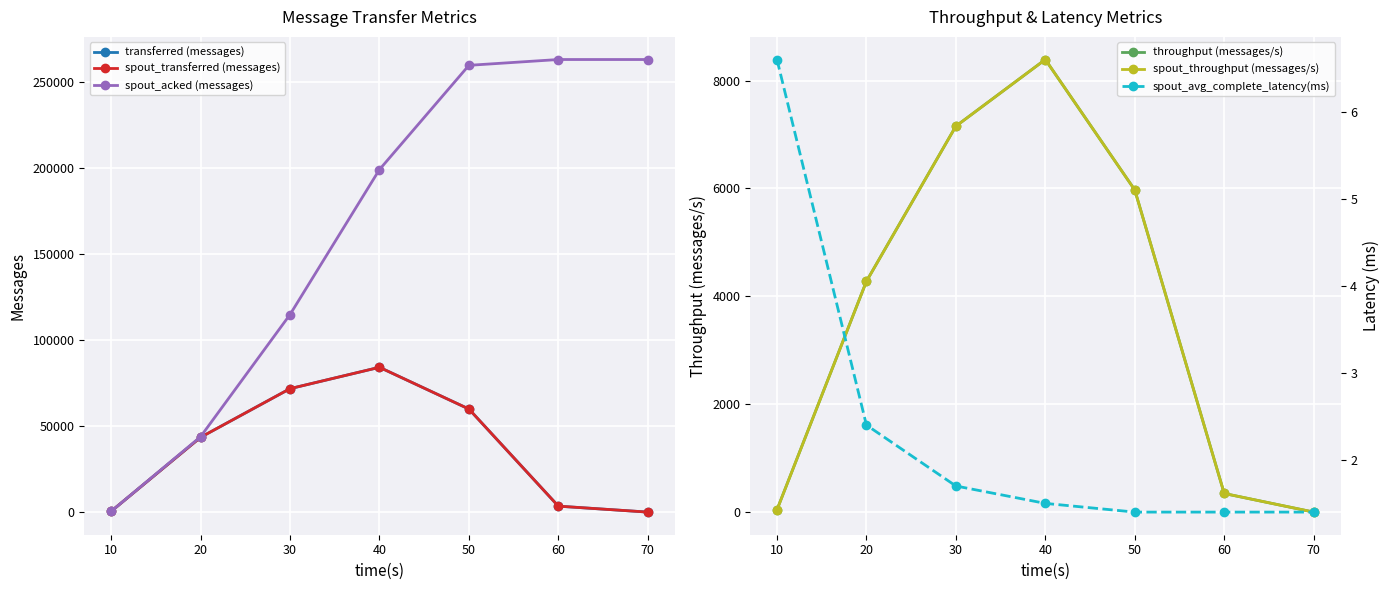

At 50, list the series in order from largest to smallest.

spout_acked (messages), transferred (messages), spout_transferred (messages), throughput (messages/s), spout_throughput (messages/s), spout_avg_complete_latency(ms)